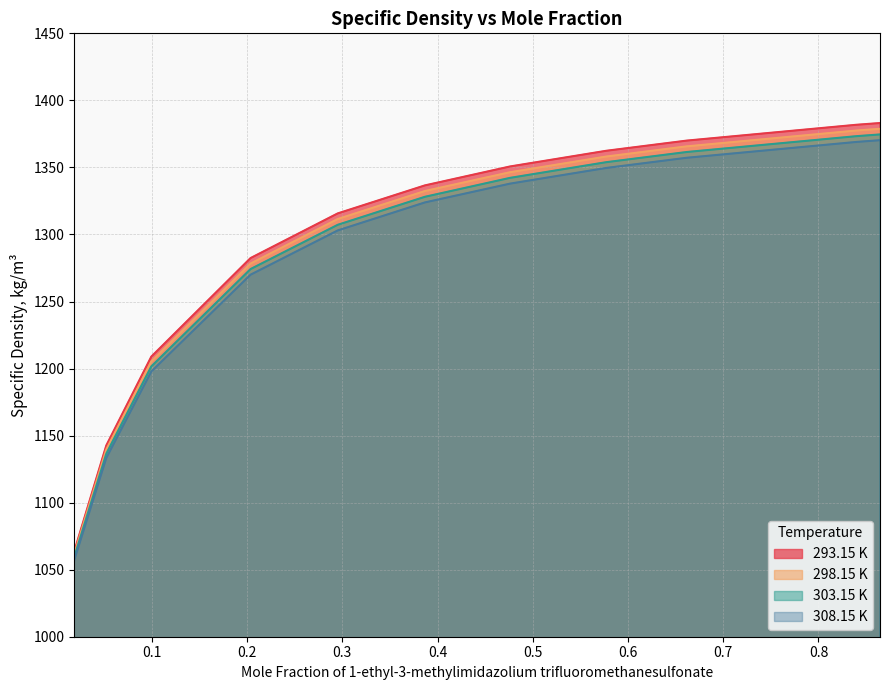

Which series changed the most between 0.2952 and 0.4761?

293.15 K